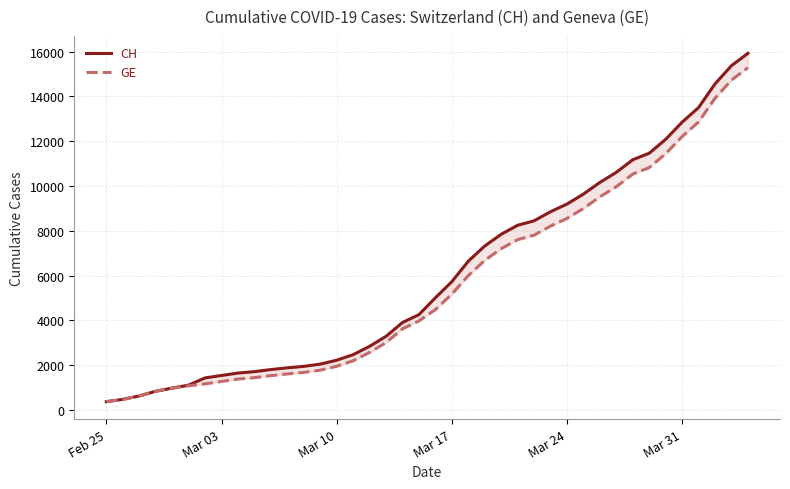

True or false: GE and CH intersect in this chart.

False